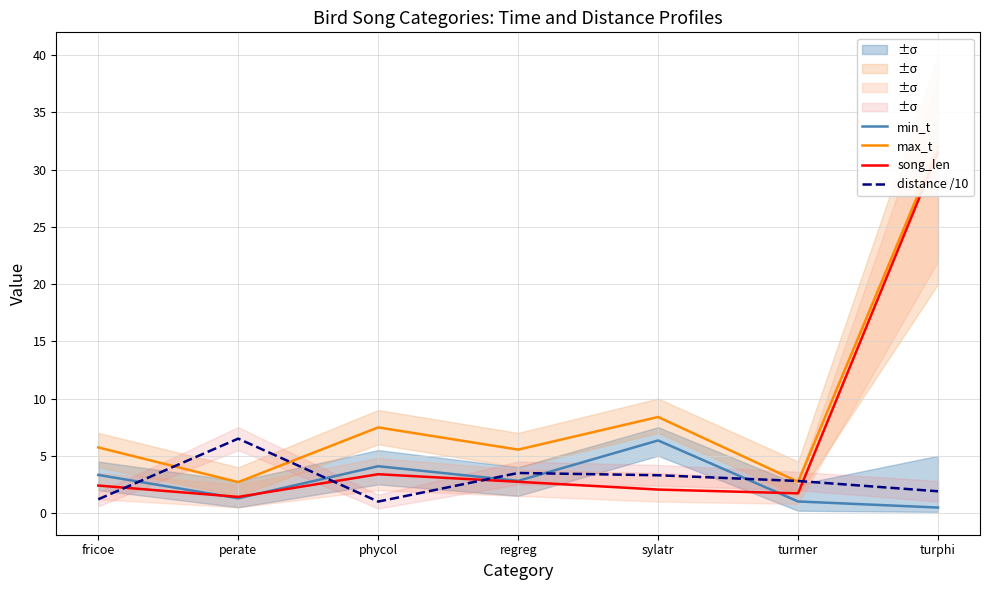

How many interior local valleys does the song_len series have?

2